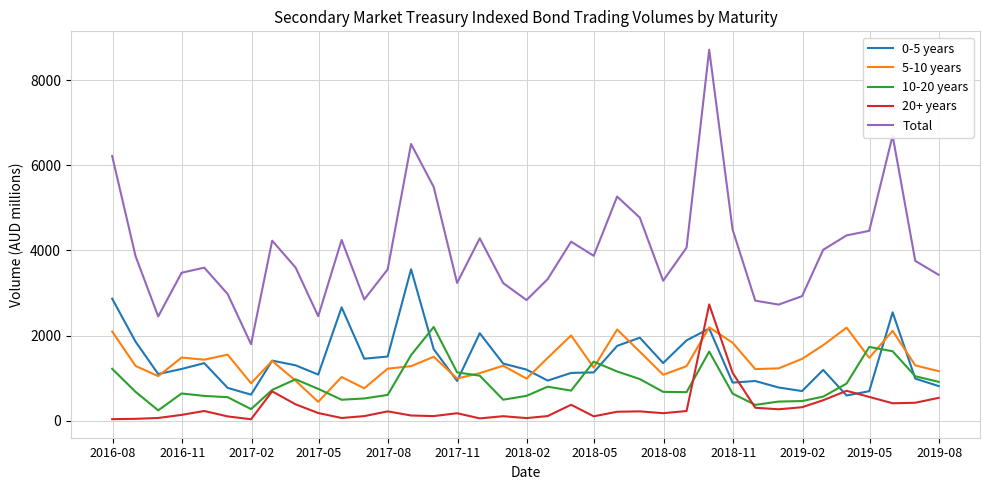

What is the greatest value displayed?

8714.5